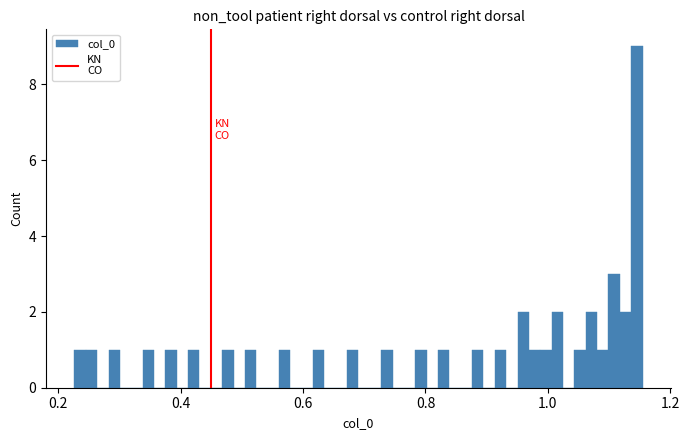

Around what value on the x-axis is the tallest bar? Give the approximate position of its centre, as read against the axis.

1.14